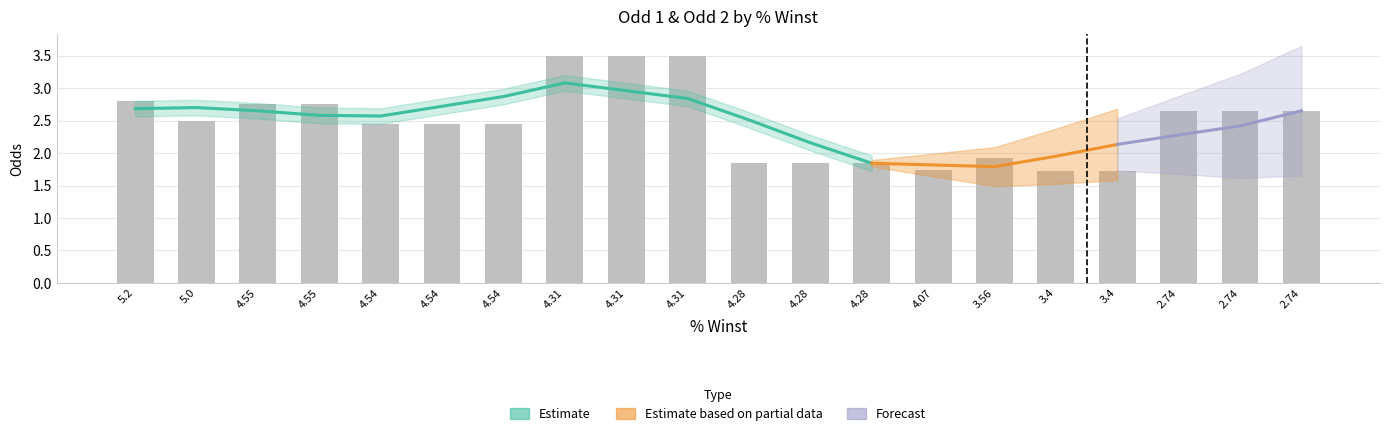

What is the label of the 19th bar from the right?

5.0